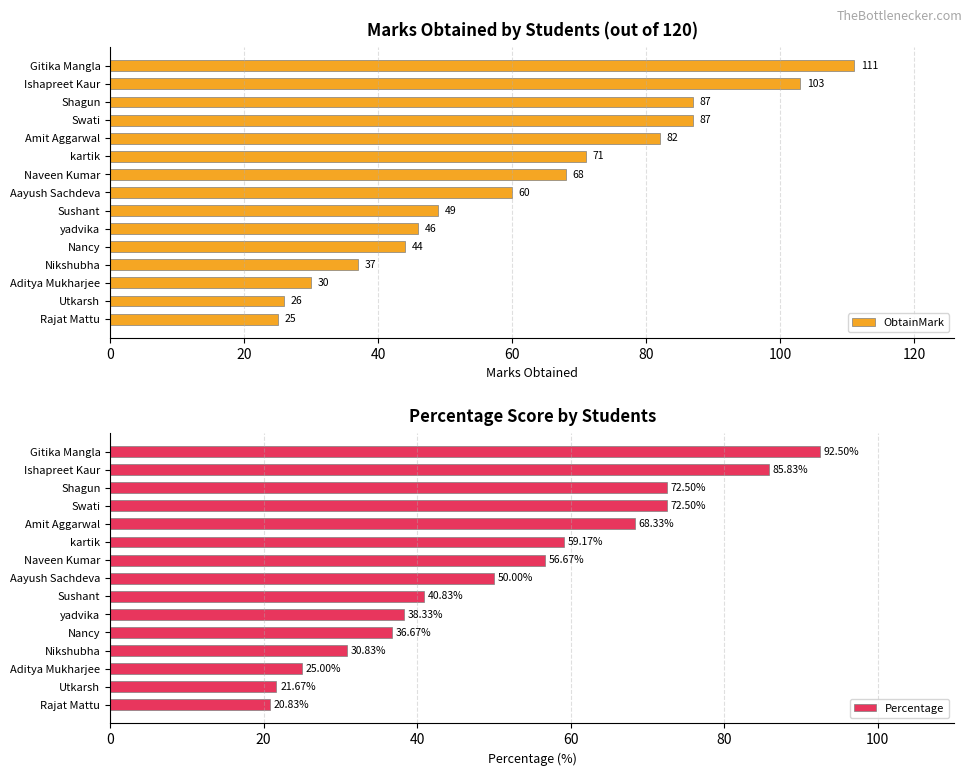

What is the sum of the Percentage values at yadvika and Shagun?

110.8